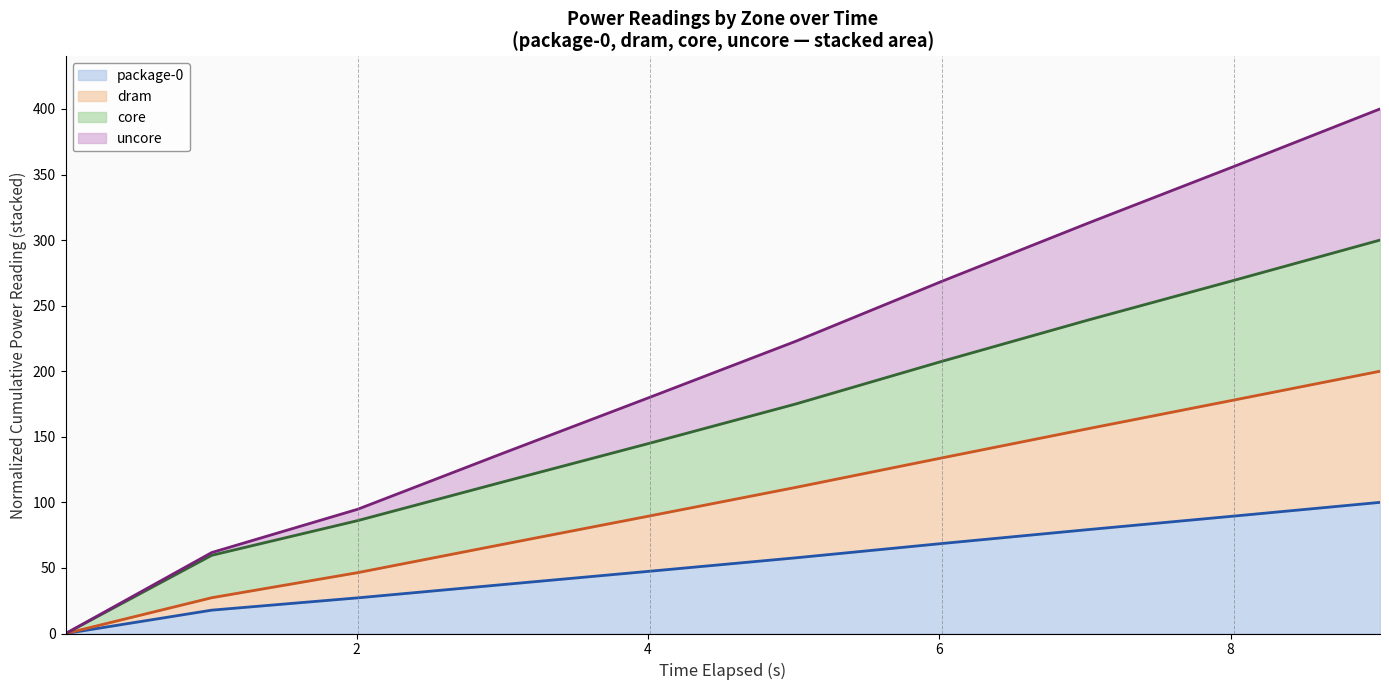

Which series has the widest spread of values?

uncore (line)